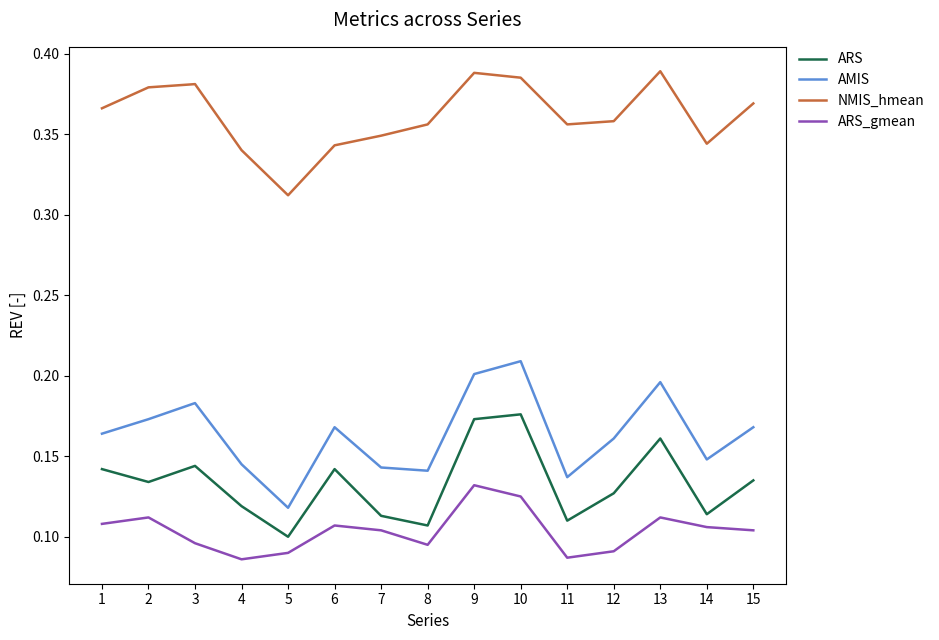

What is the total value across all series at 1?

0.8